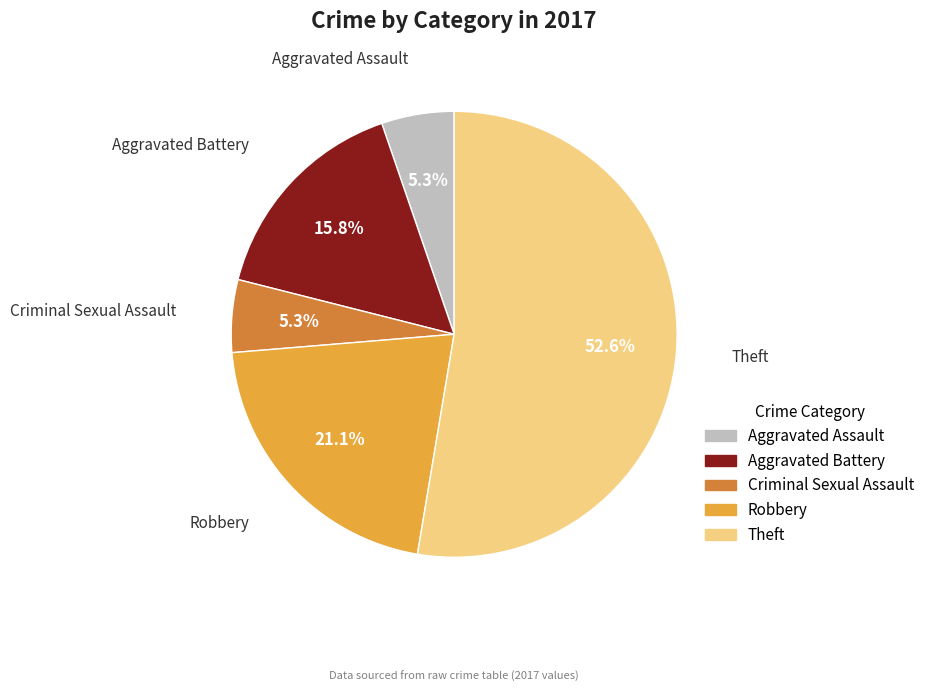

To the nearest percent, what portion does Theft represent?

53%